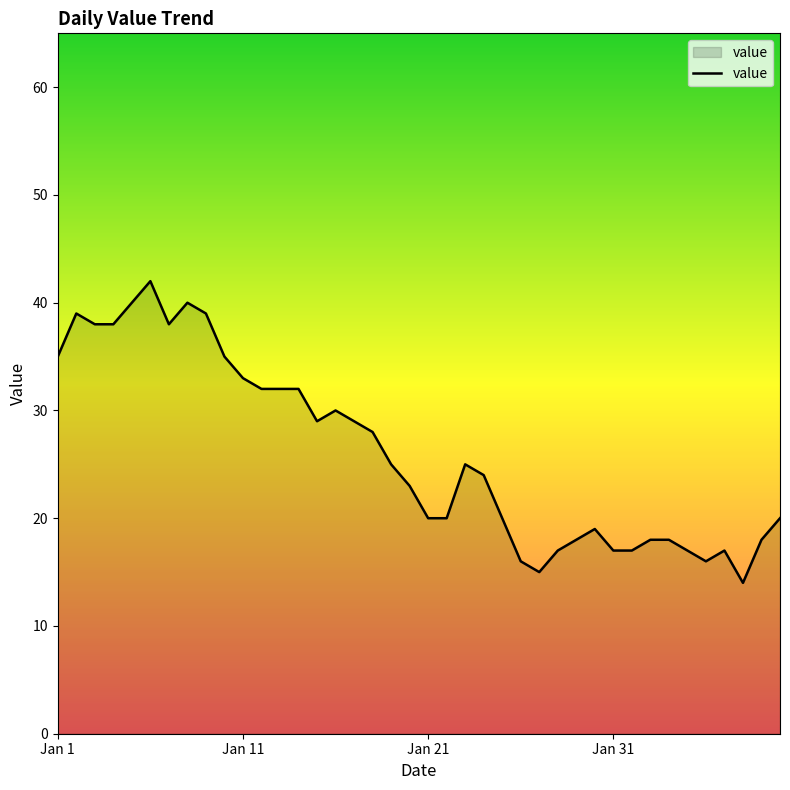

Reading left to right, transcribe all the data shown in this chart.

35	39	38	38	40	42	38	40	39	35	33	32	32	32	29	30	29	28	25	23	20	20	25	24	20	16	15	17	18	19	17	17	18	18	17	16	17	14	18	20